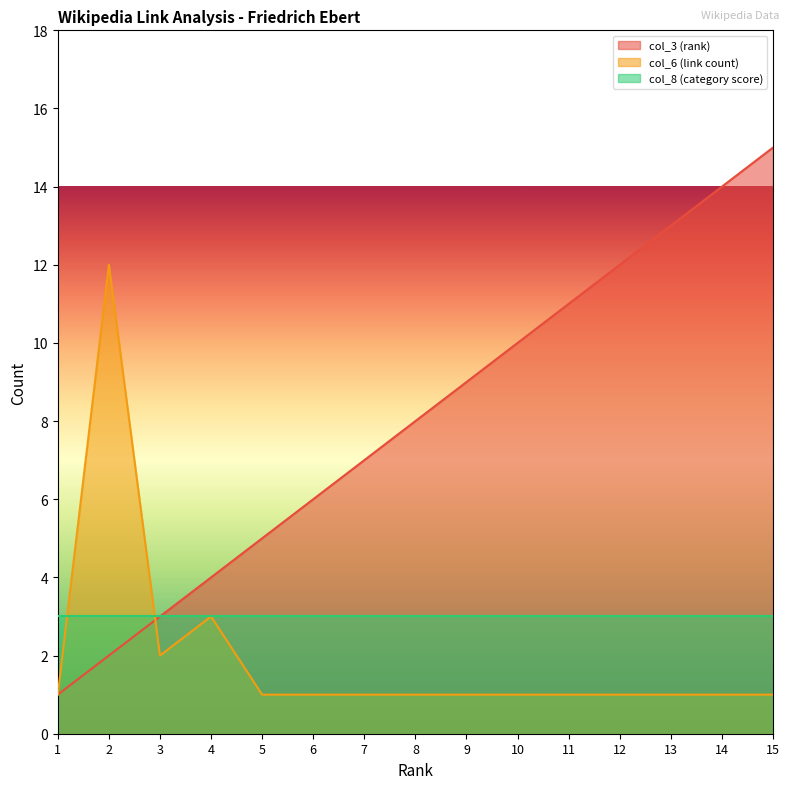

Which series has the widest spread of values?

col_3 (rank)